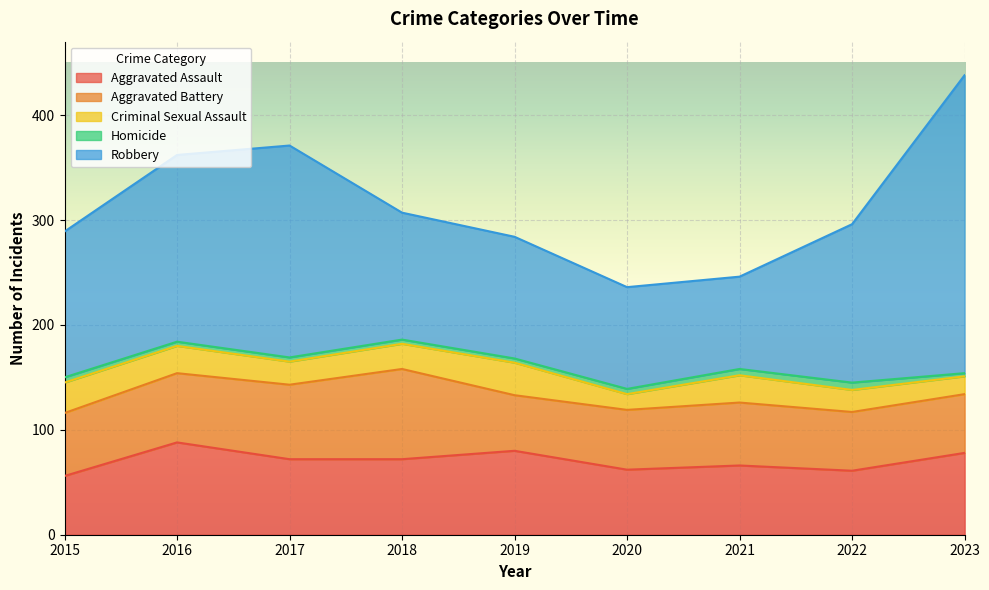

True or false: Robbery and Aggravated Assault intersect in this chart.

False